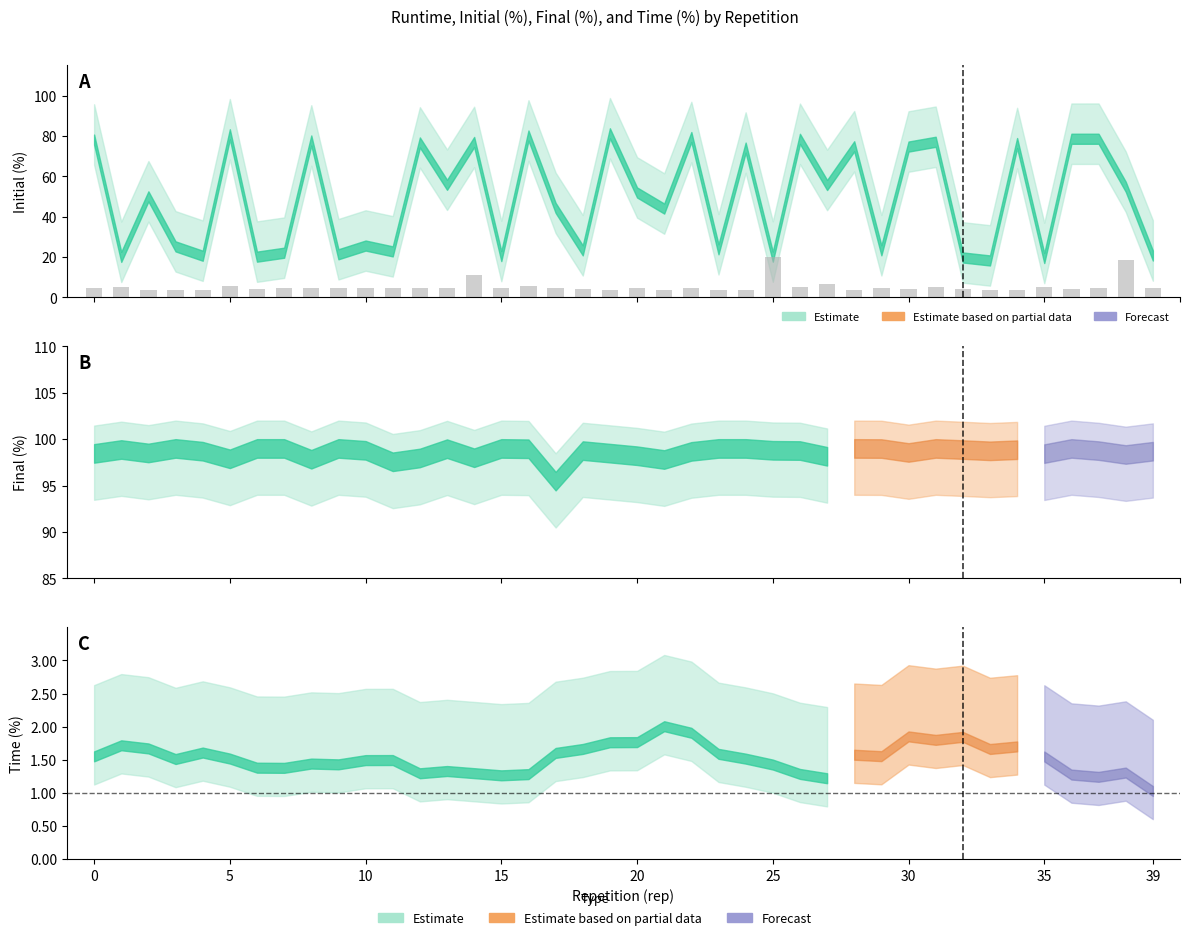

The value at 26 is 9.1. True or false?

False